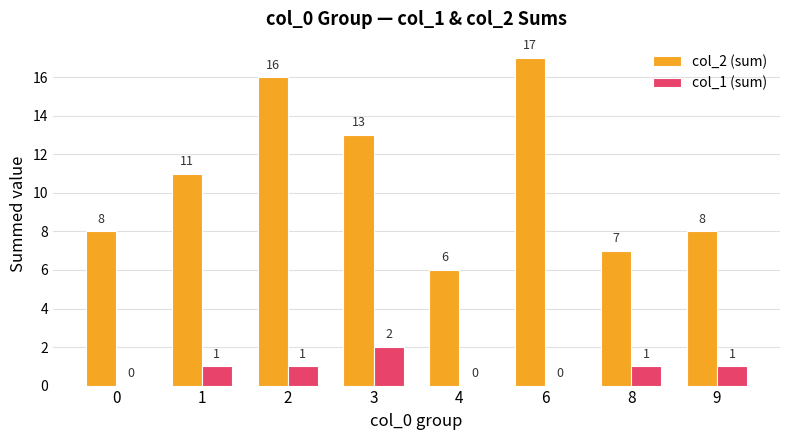

What is the maximum value for col_2 (sum)?

17